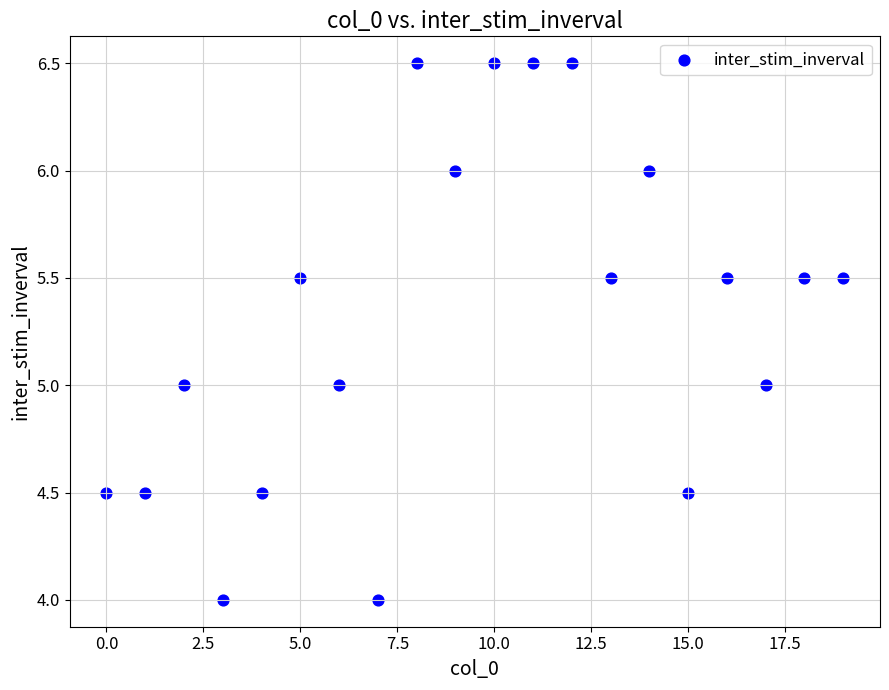

How many data points are displayed?

20